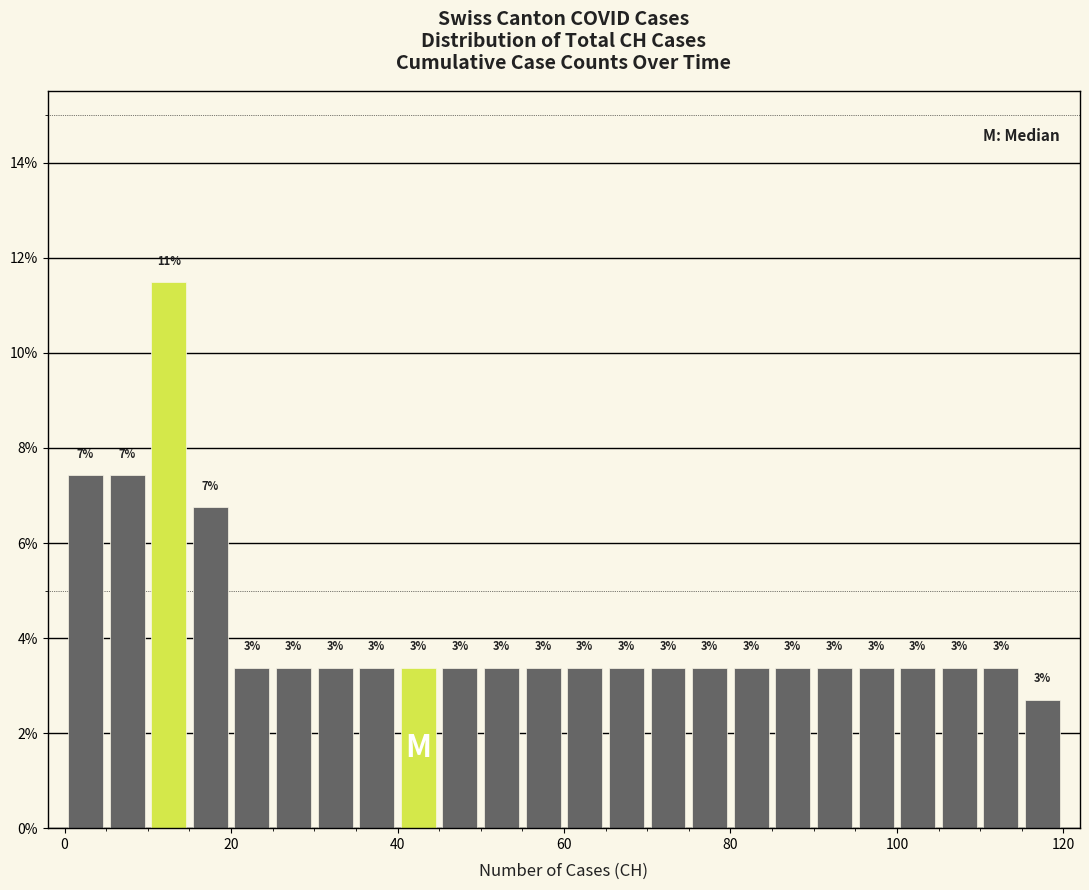

Read against the x-axis, roughly where is the centre of the tallest bar?

12